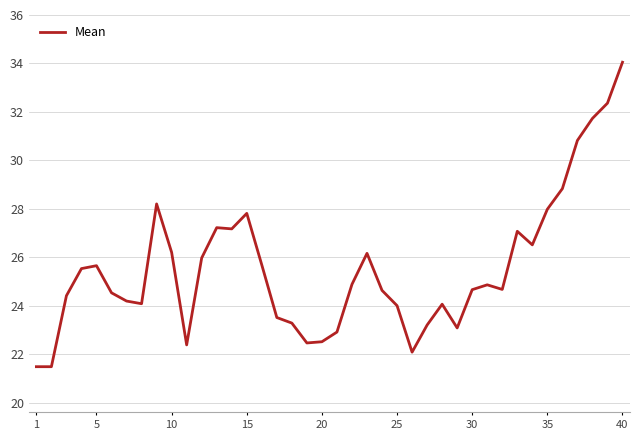

What is the minimum value shown in the chart?

21.5